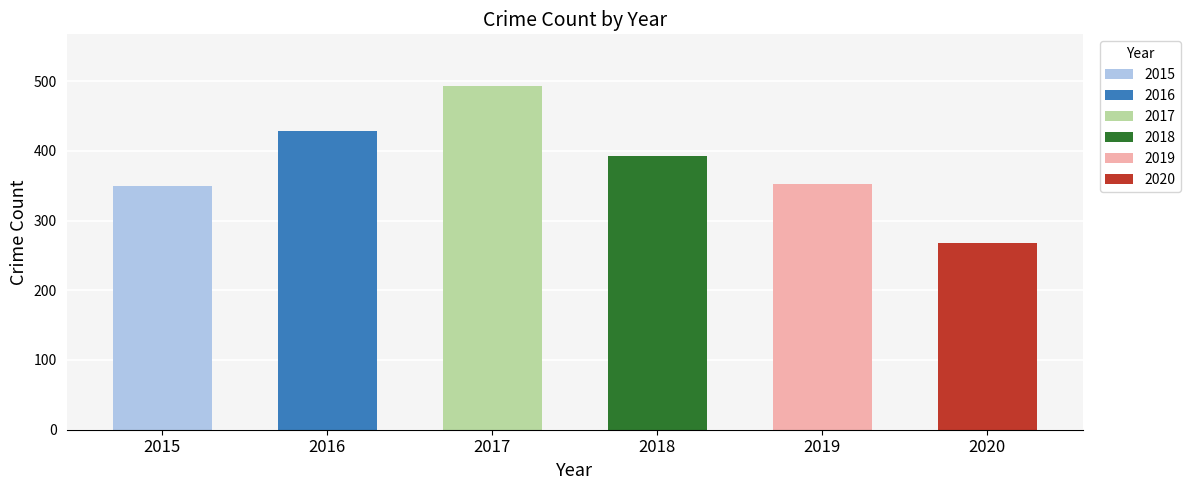

What is the value of the 5th bar from the left?

352